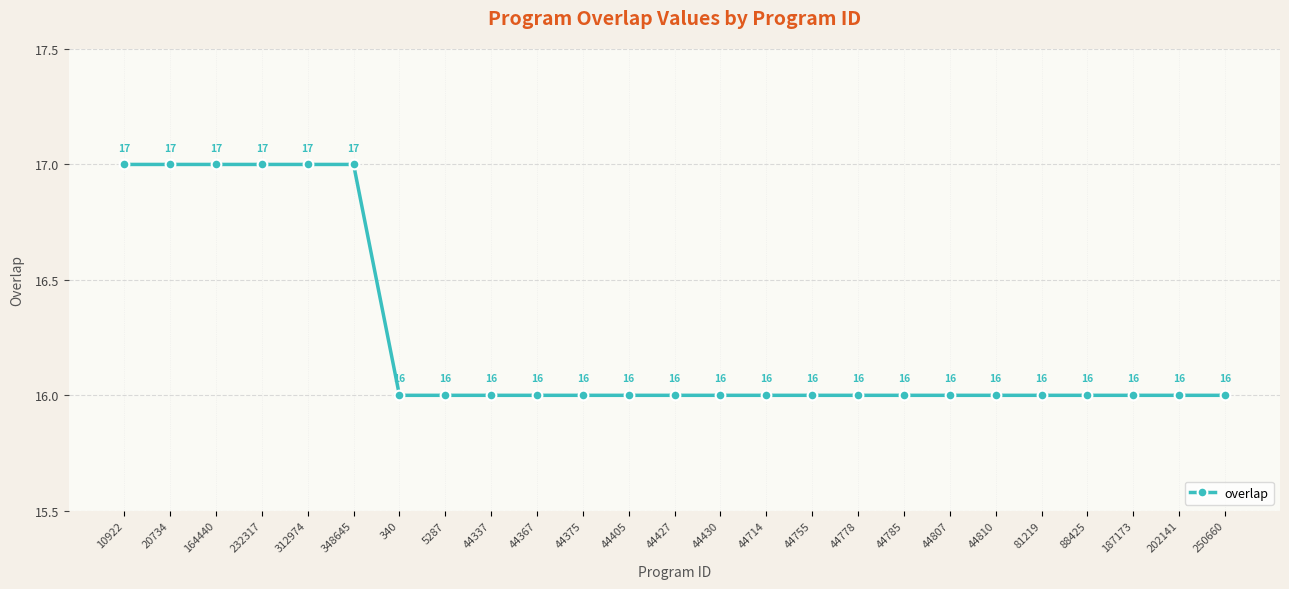

The chart shows a value of 16 at 44405. True or false?

True